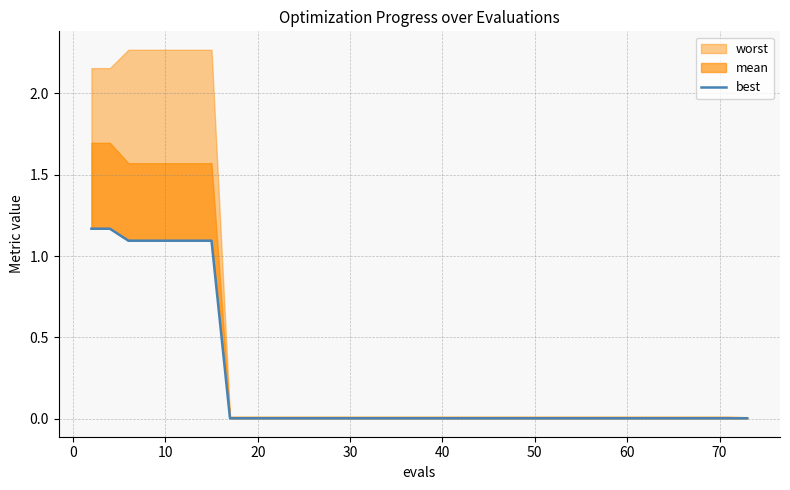

What is the label of the 16th point from the left?

30